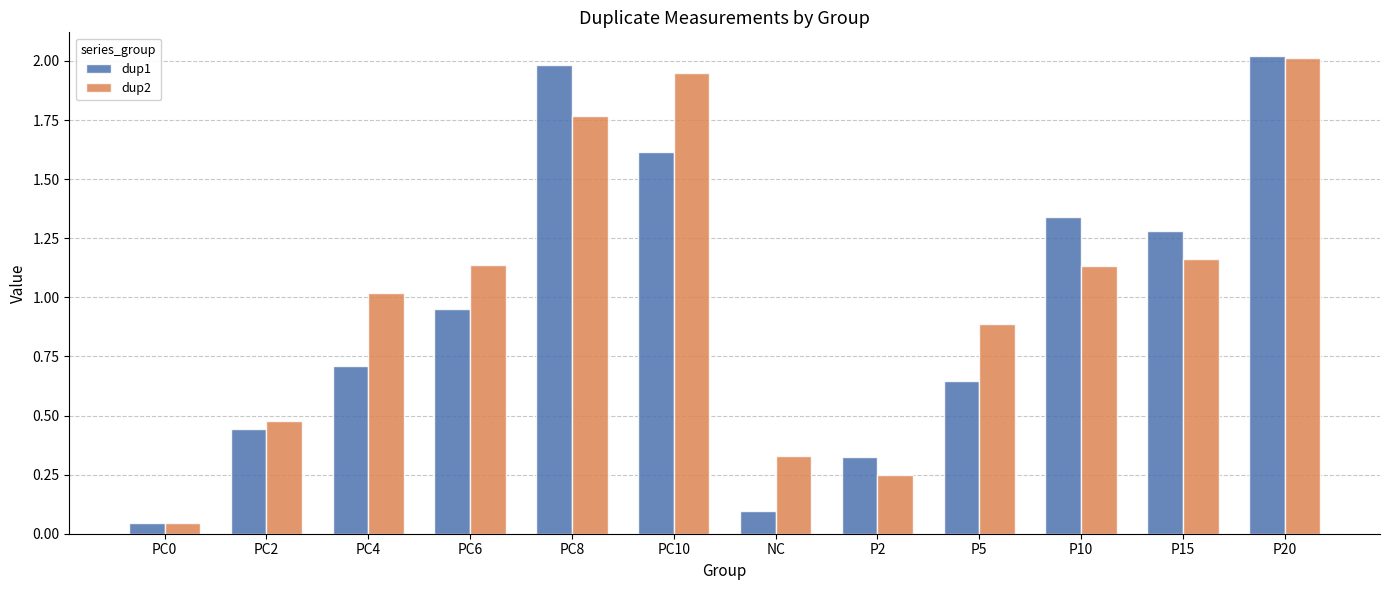

How many values in the dup2 series exceed 1?

7